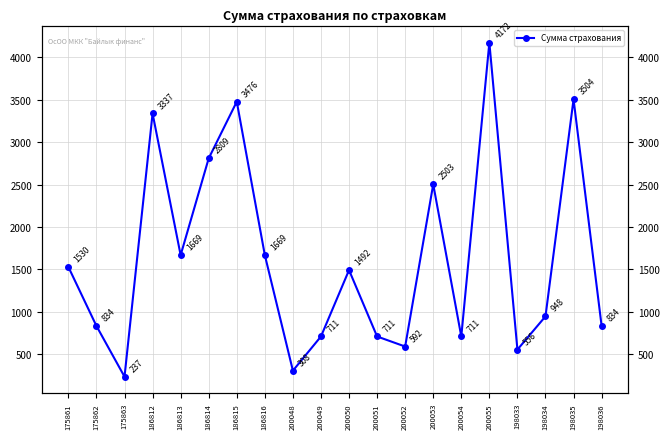

Does the chart display data point markers on the line(s)?

Yes